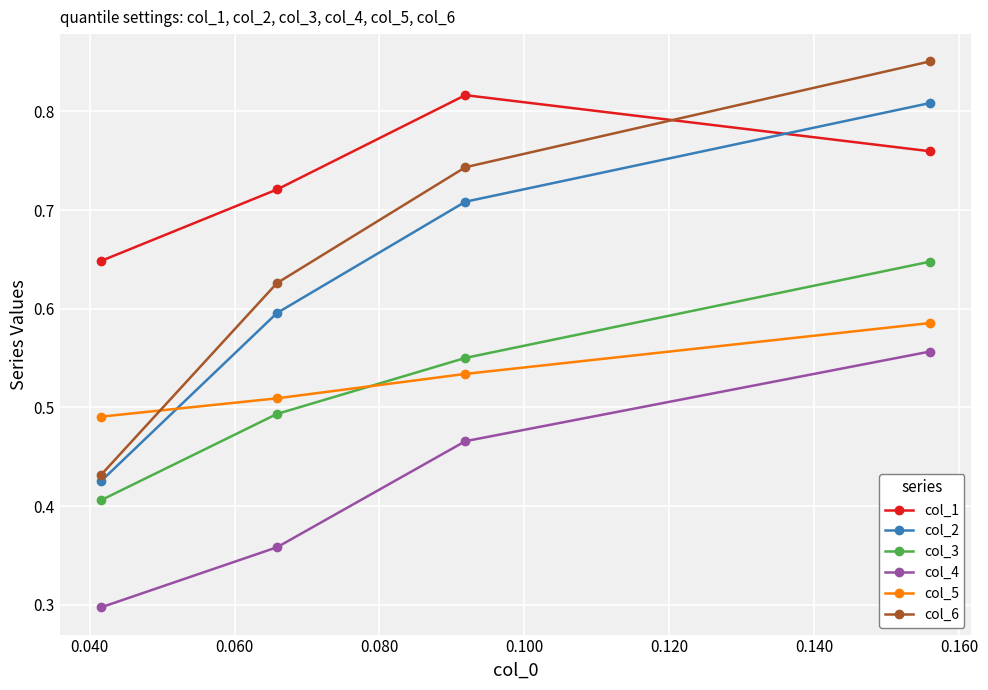

What is the minimum value shown in the chart?

0.3